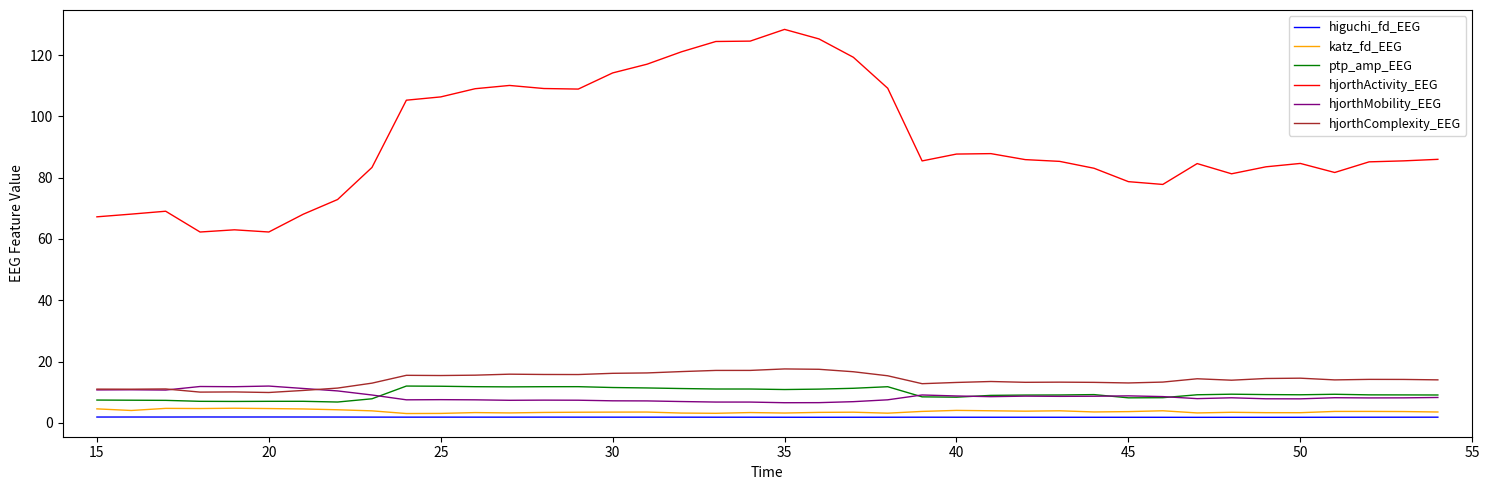

Which series has the largest range (max minus min)?

hjorthActivity_EEG